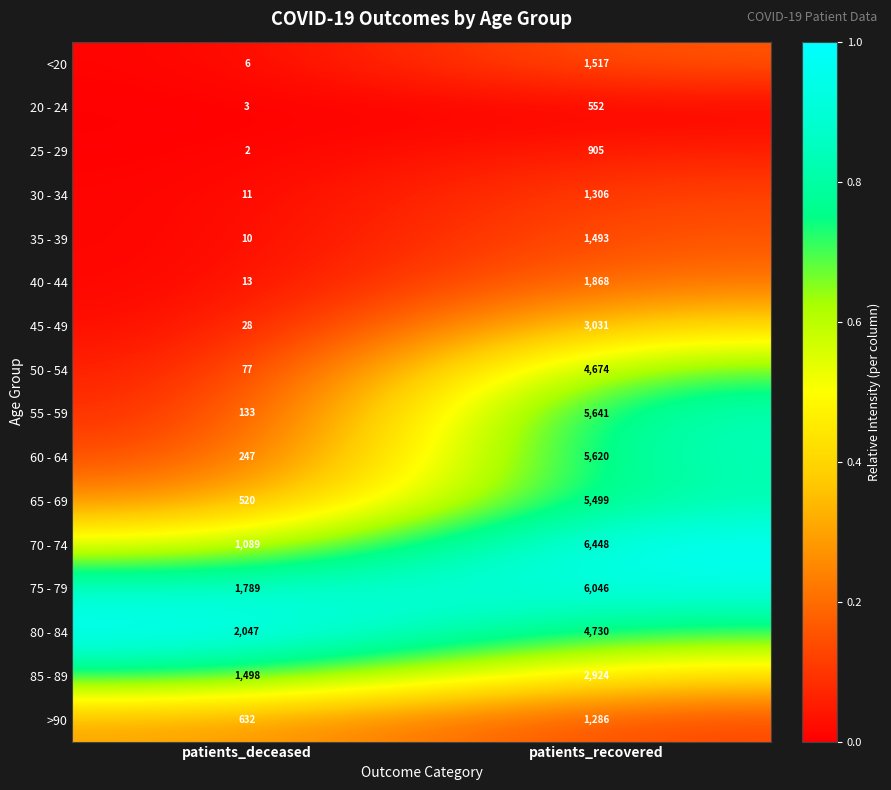

What is the difference between the <20 values at patients_recovered and patients_deceased?

1511